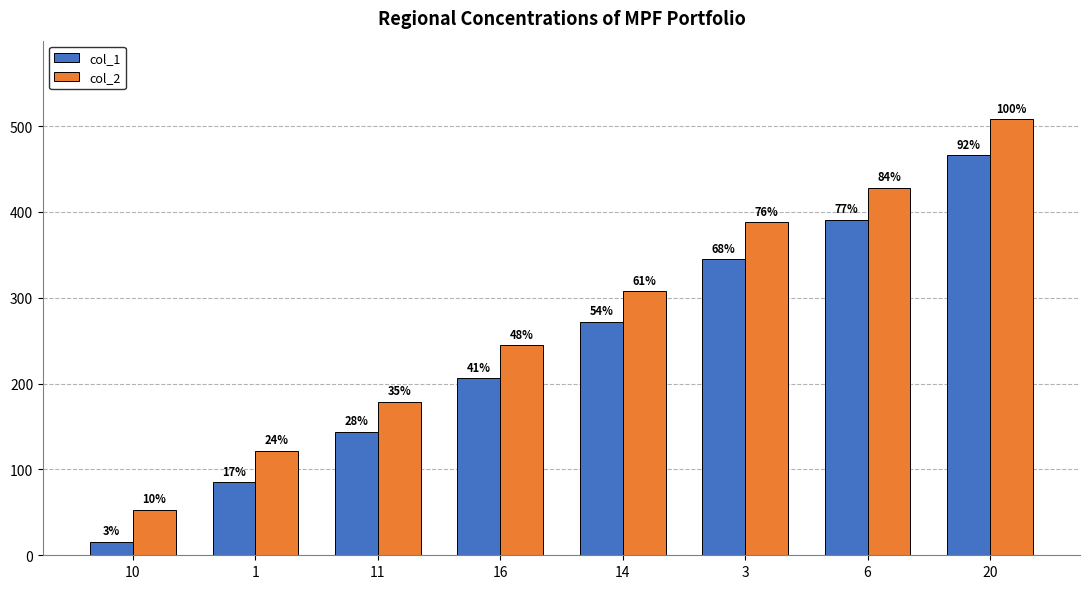

Is the value of col_1 at 6 greater than the value of col_2 at 10?

Yes